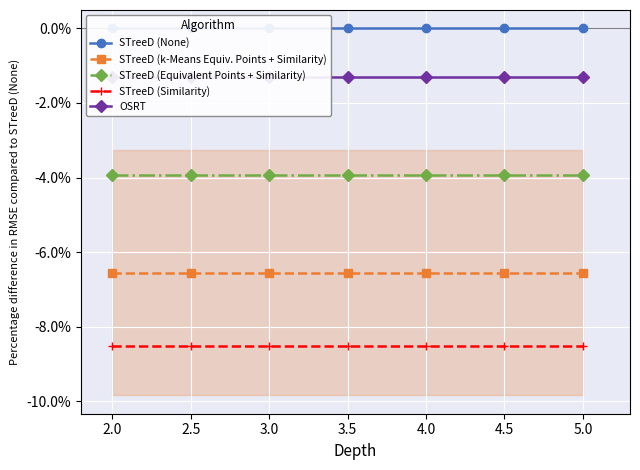

Where is STreeD (Similarity) nearest to the value -8?

3.0